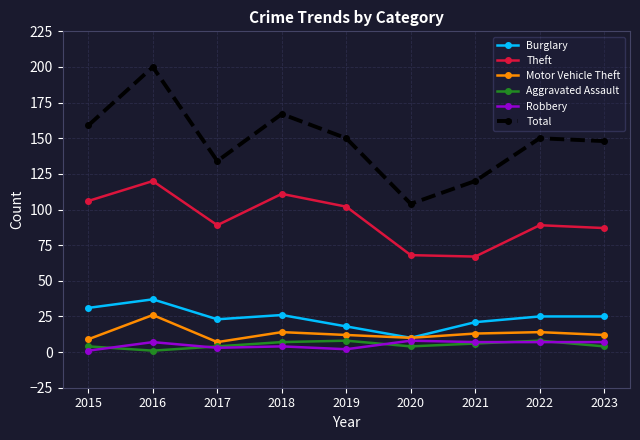

What is the sum of all Aggravated Assault values?

46